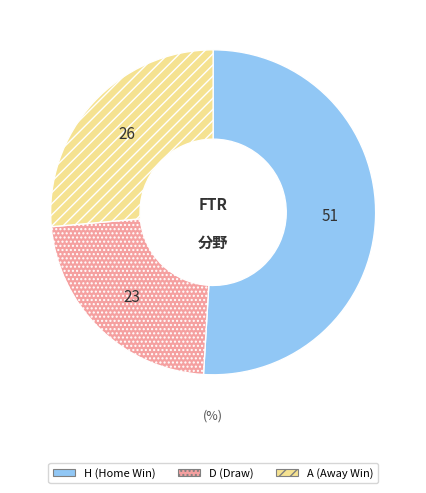

How many segments does this pie chart have?

3